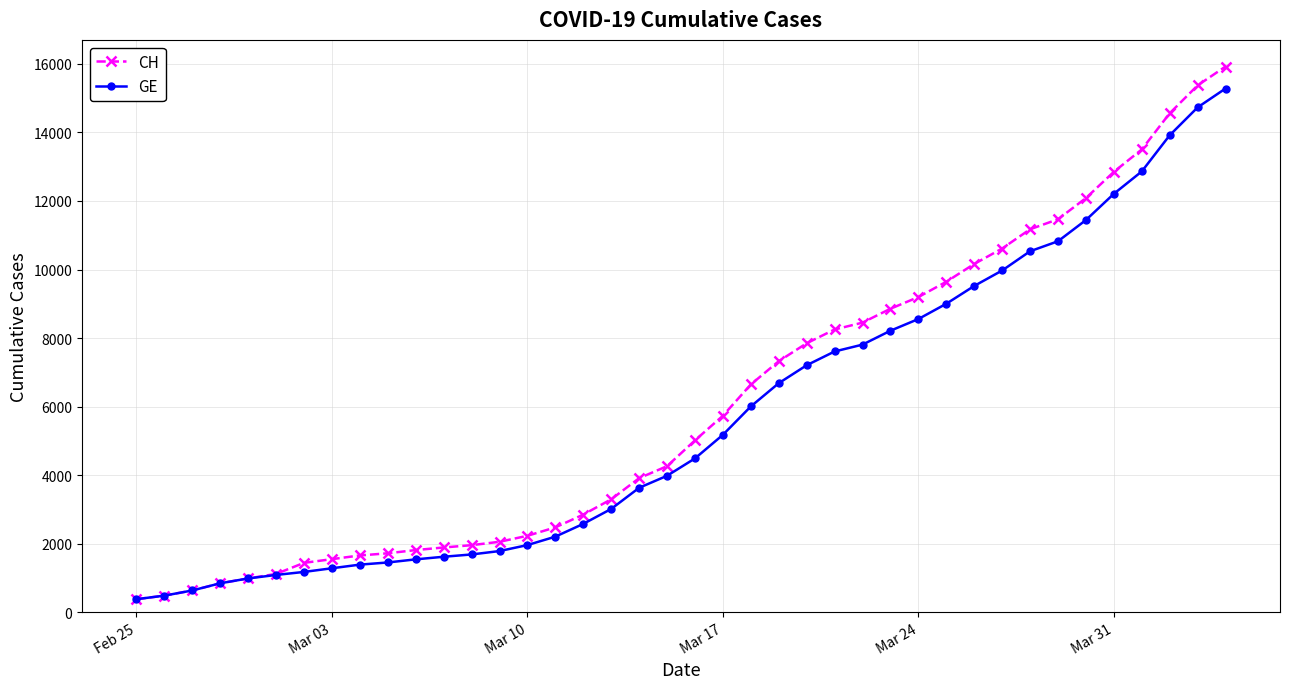

What is the smallest value displayed?

375